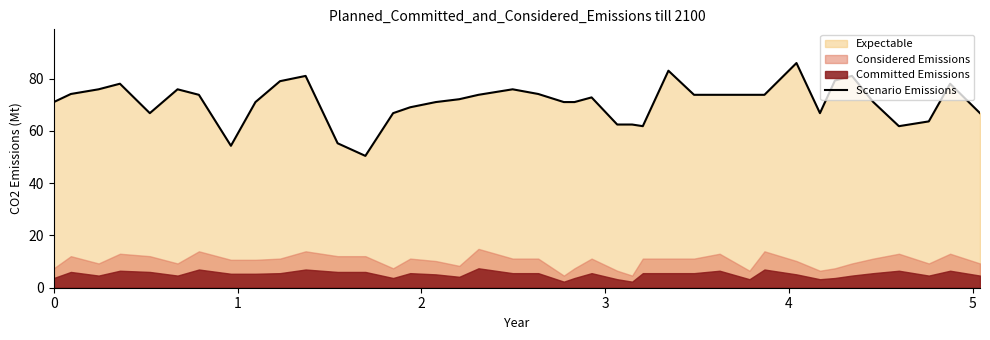

How many values exceed 72?

21